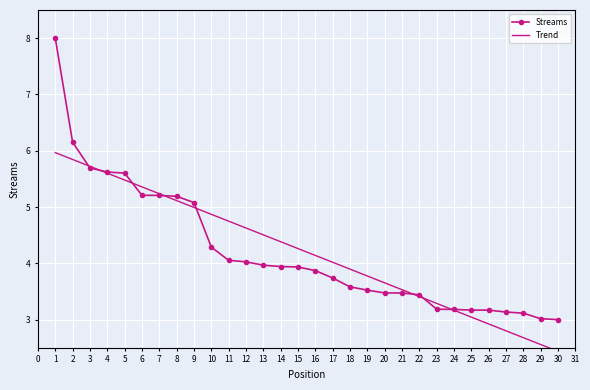

What is the value of the Streams point at the 7th from the left?

5.2